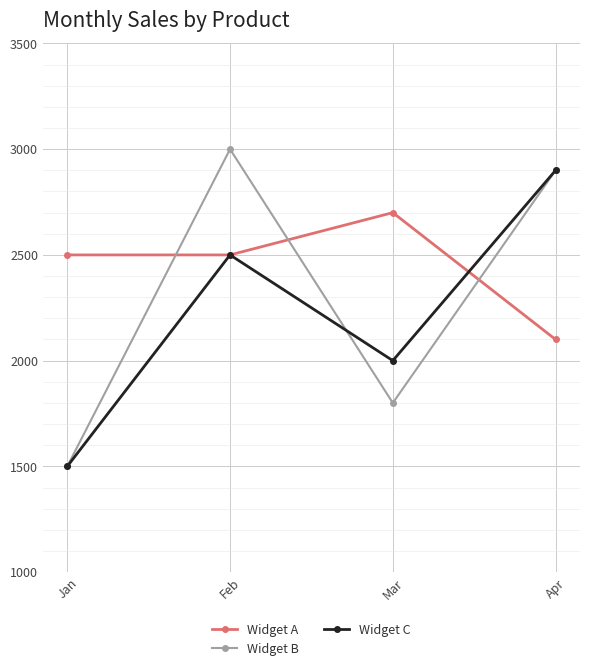

Which series has the largest range (max minus min)?

Widget B